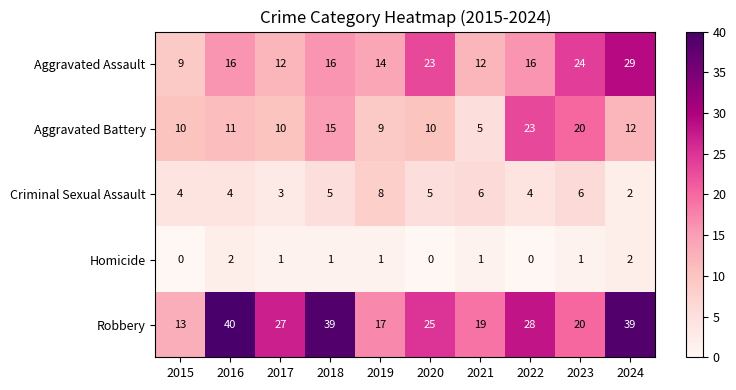

How many Criminal Sexual Assault values are between 4 and 6?

7